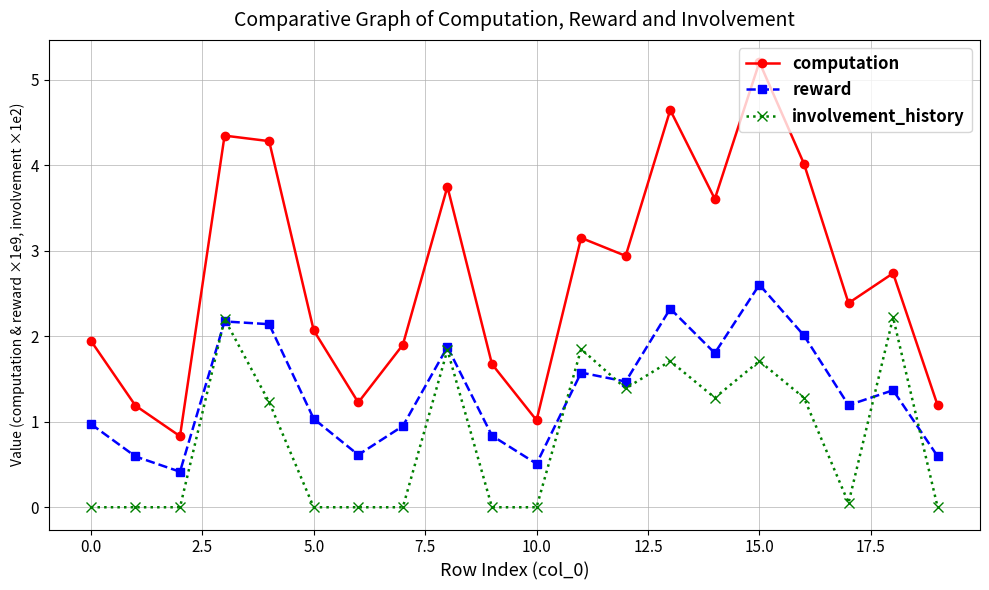

What is the greatest value displayed?

5.2